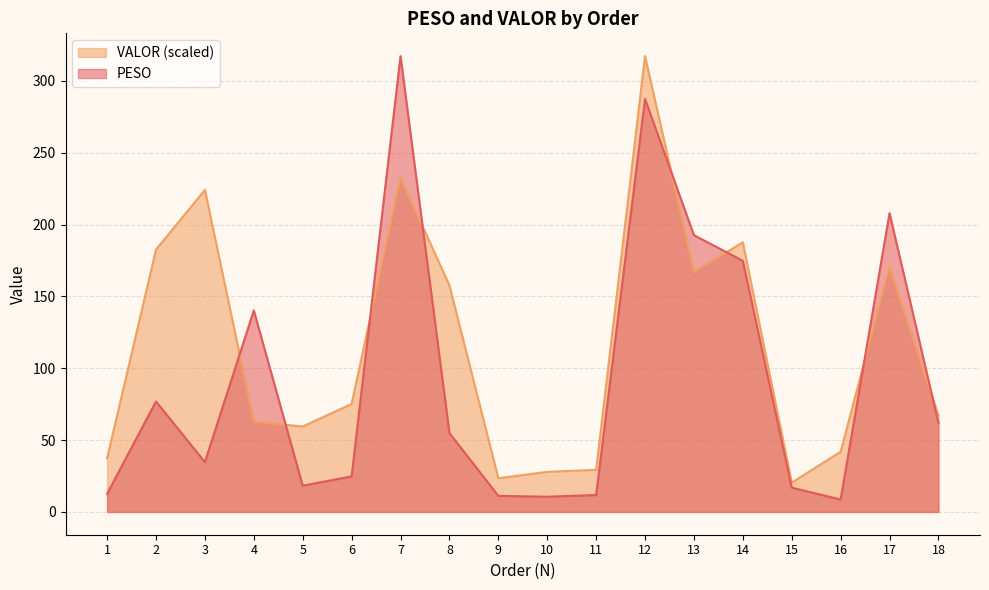

True or false: VALOR has a value of 46.8 at 17.

False